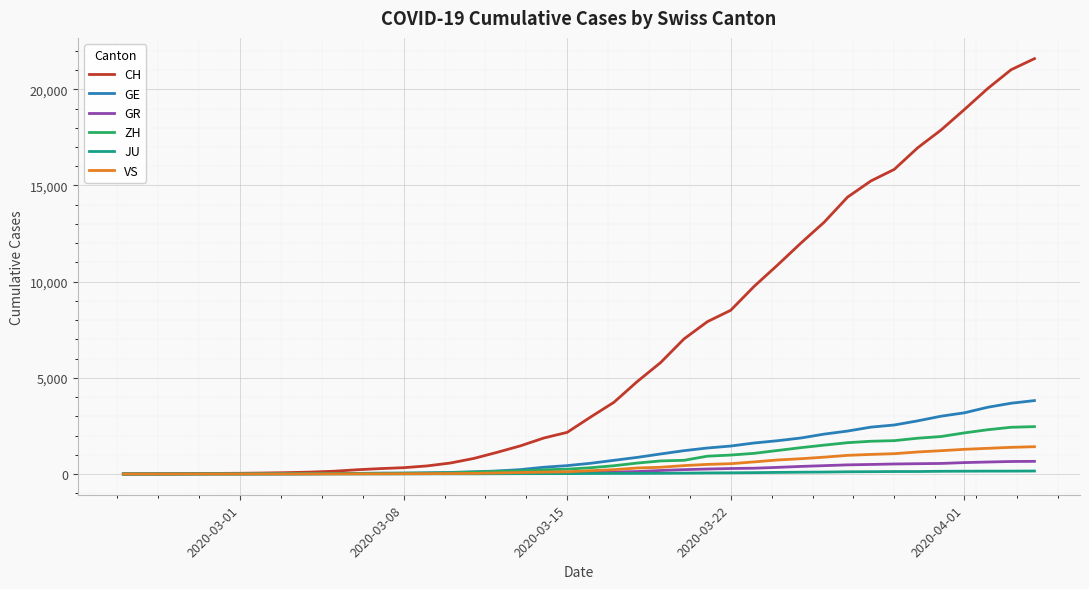

Which series has the widest spread of values?

CH